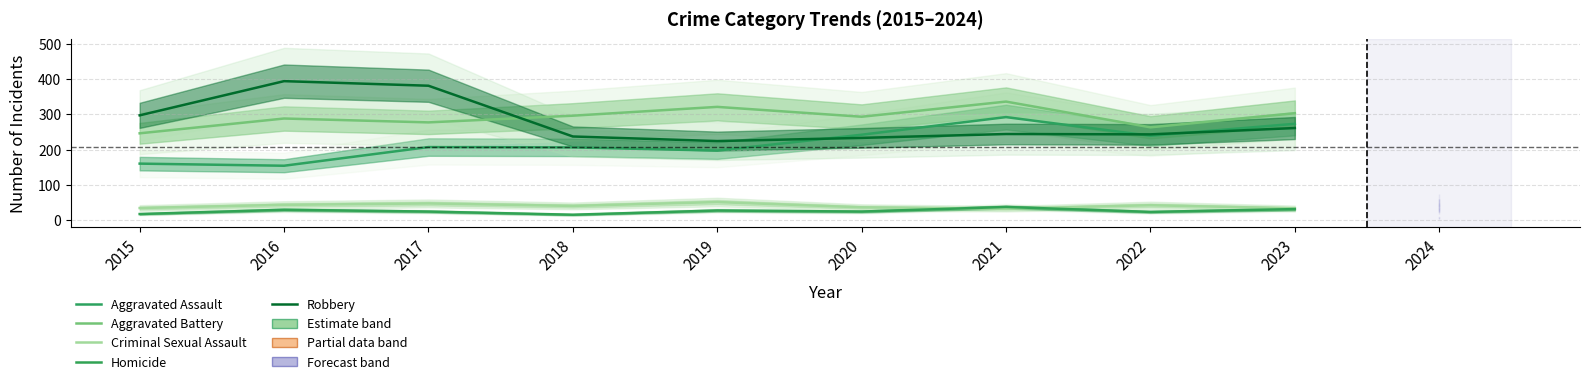

What is the total value across all series at 2015?

754